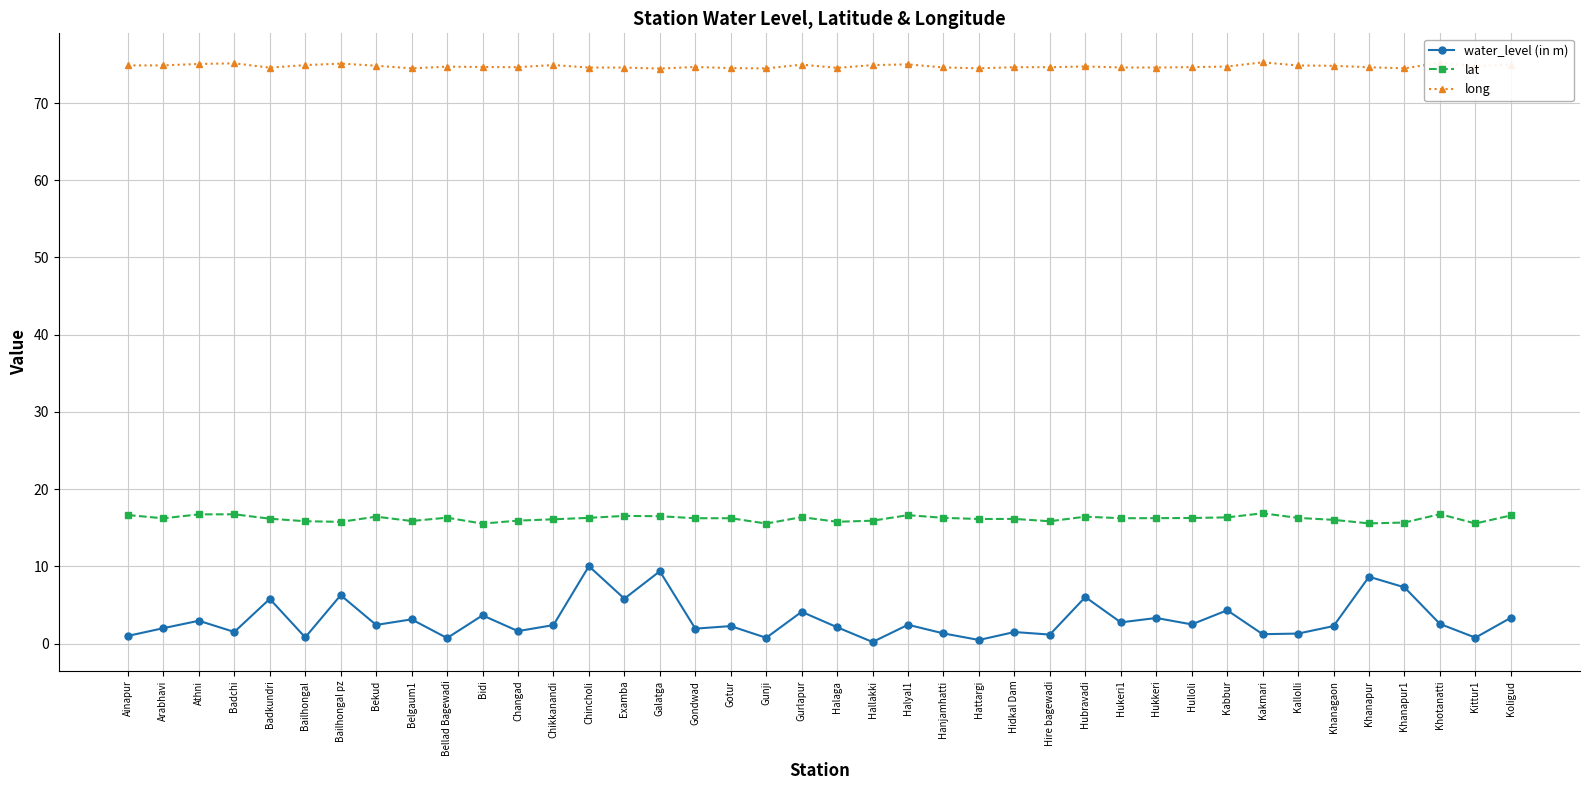

True or false: long and water_level (in m) intersect in this chart.

False